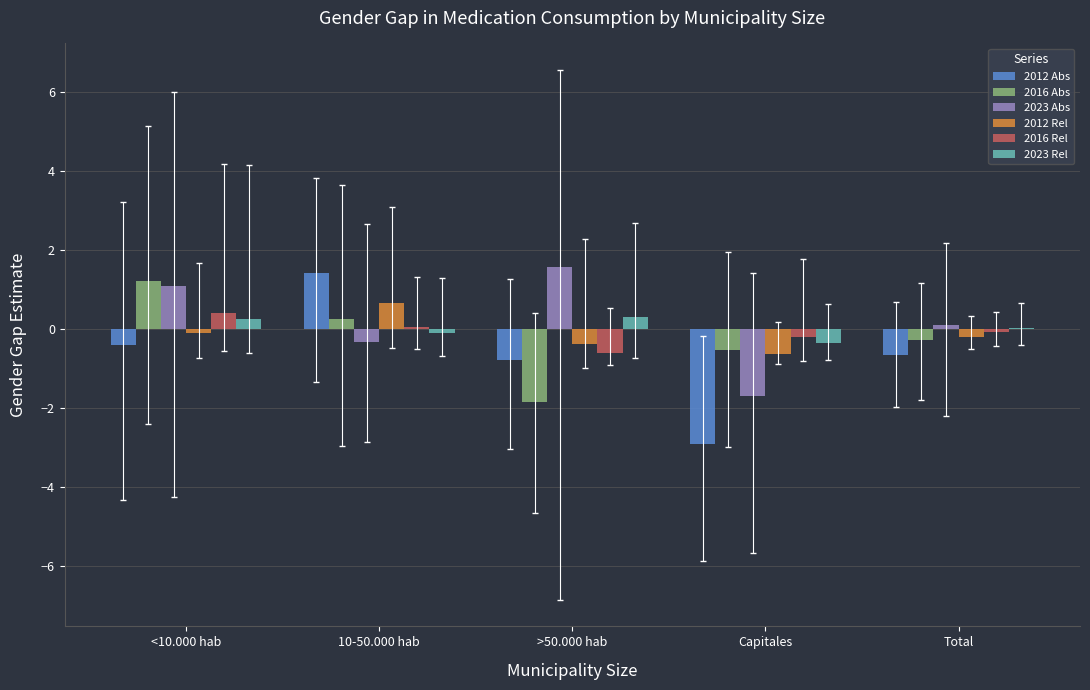

Is the value of 2023 Rel at >50.000 hab greater than the value of 2012 Rel at Total?

Yes